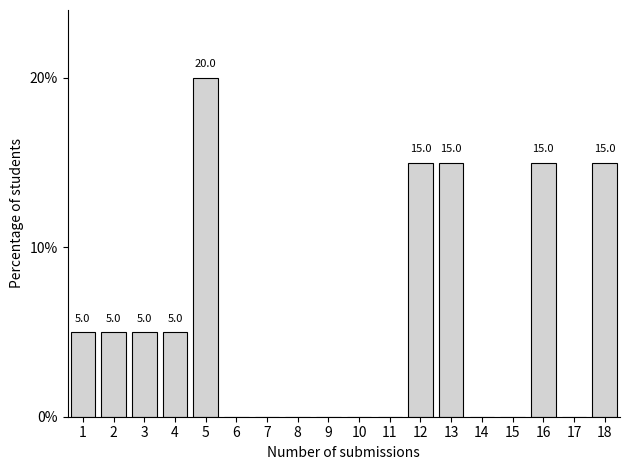

True or false: the data shows 20 at 5.

True